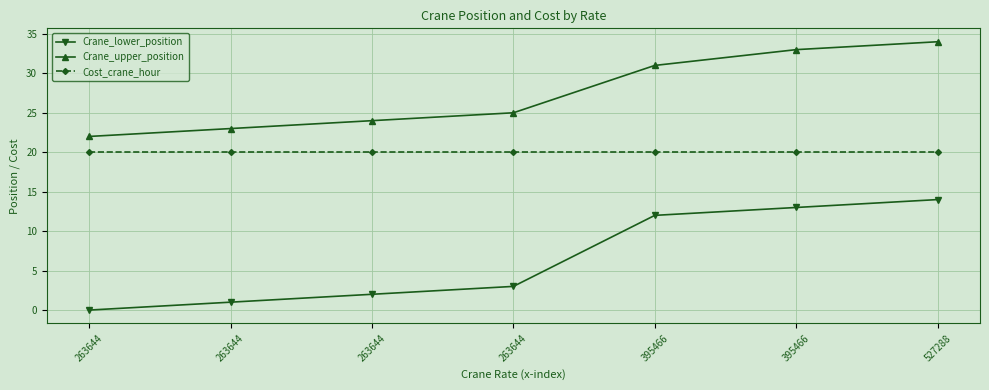

What is the lowest value of the Cost_crane_hour series?

20